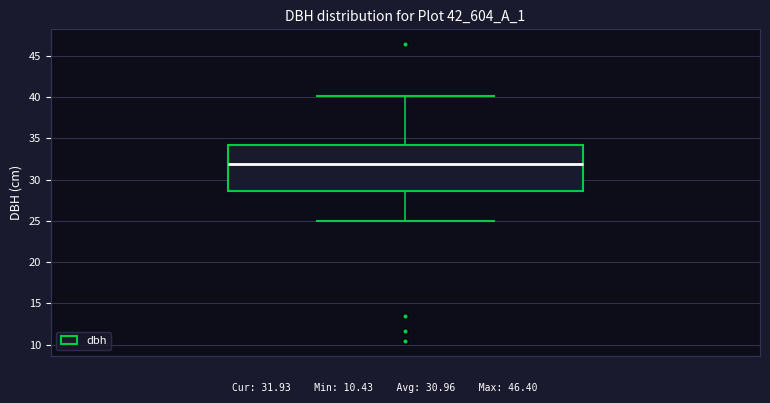

Where does the lower whisker of the box end on the y-axis? The values are not printed on the chart, so give them approximately, as read against the axis.

25.0